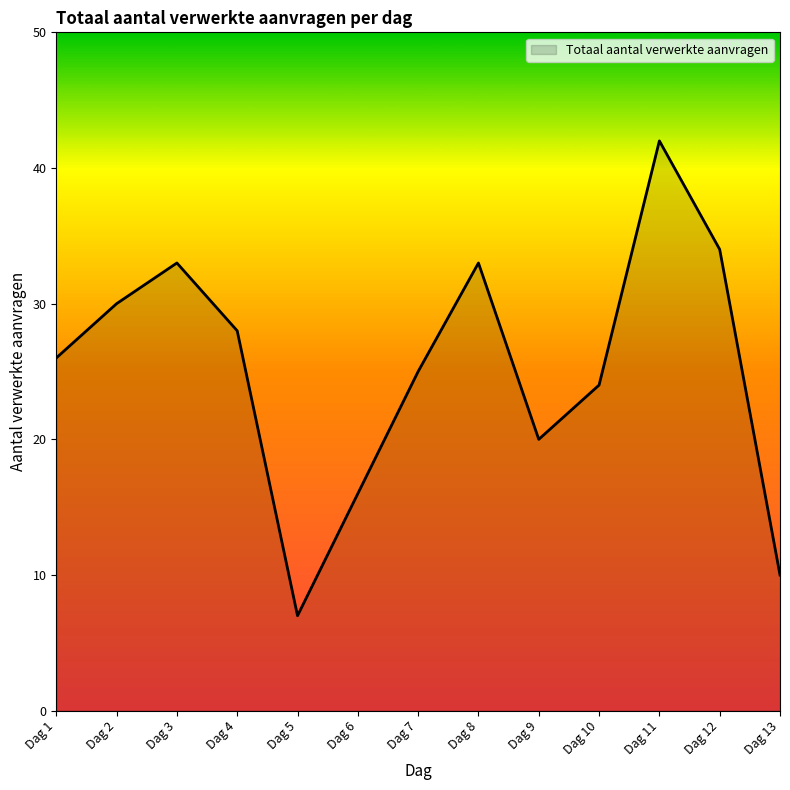

Is it true that the value at Dag 3 is 11?

False